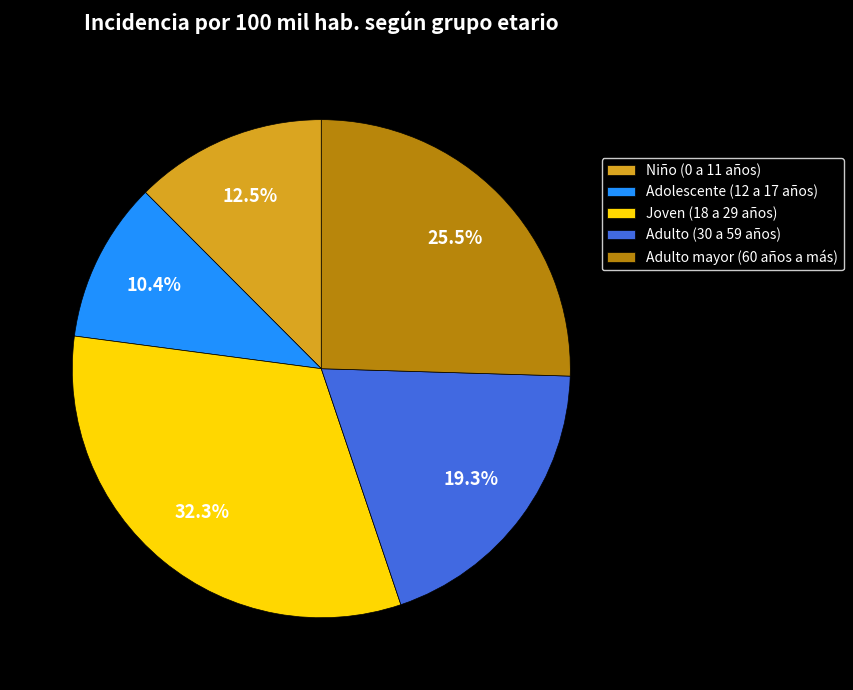

Does Adolescente (12 a 17 años) account for over 50% of the chart?

No